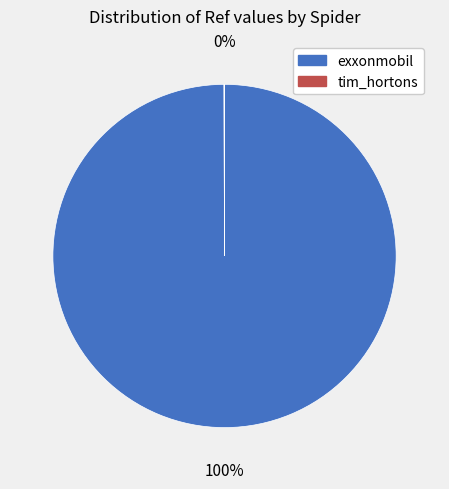

The exxonmobil slice represents 100% of the pie. True or false?

True